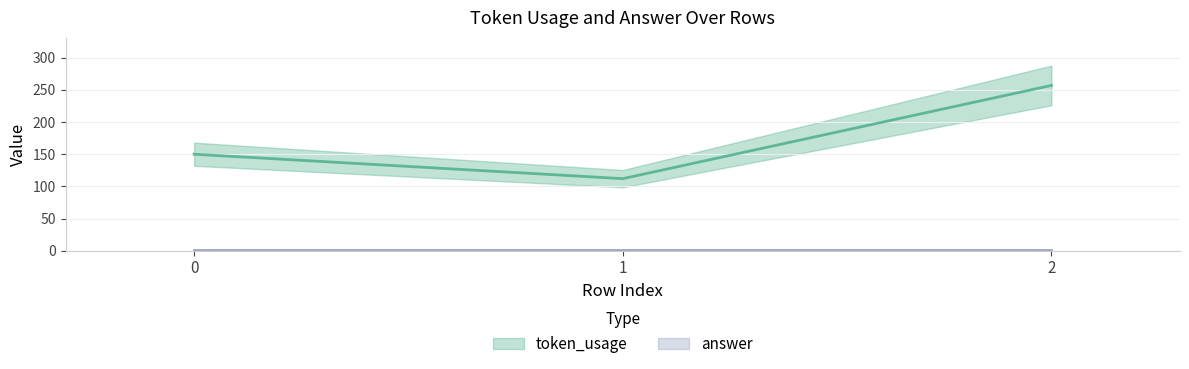

What is the value of the 1st point from the left?

150